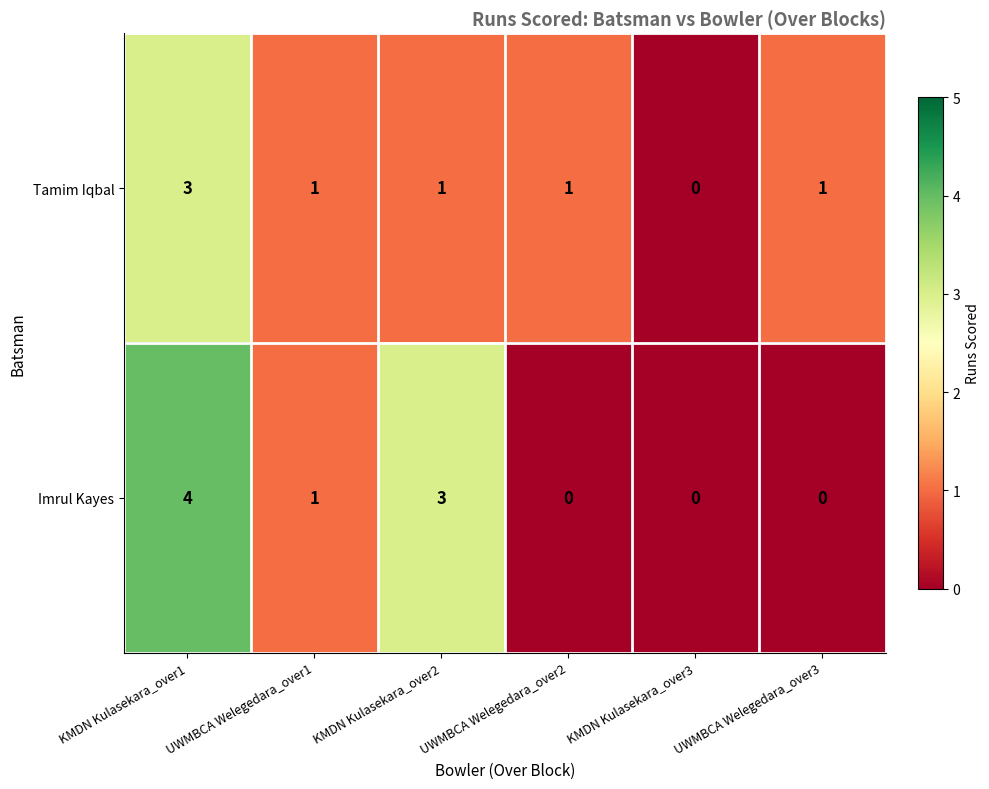

Between UWMBCA Welegedara_over1 and KMDN Kulasekara_over2, which series saw the biggest shift?

Imrul Kayes